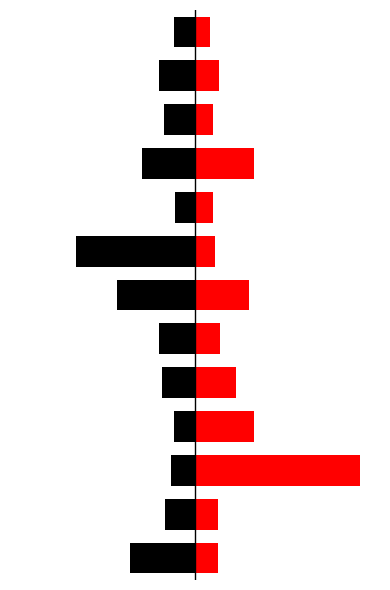

At how many categories does at least one series exceed 0?

13